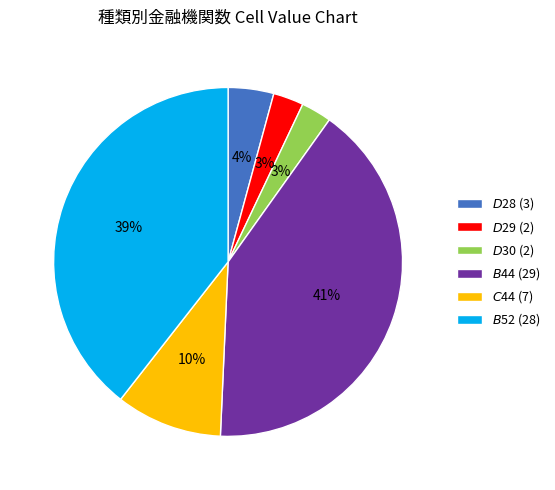

How many segments does this pie chart have?

6